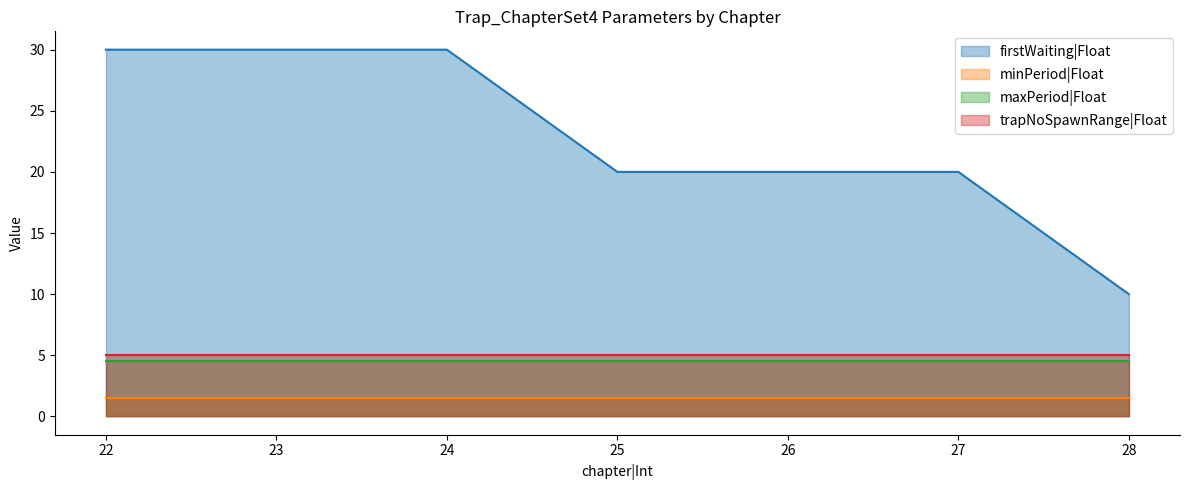

At how many categories does at least one series exceed 5?

7